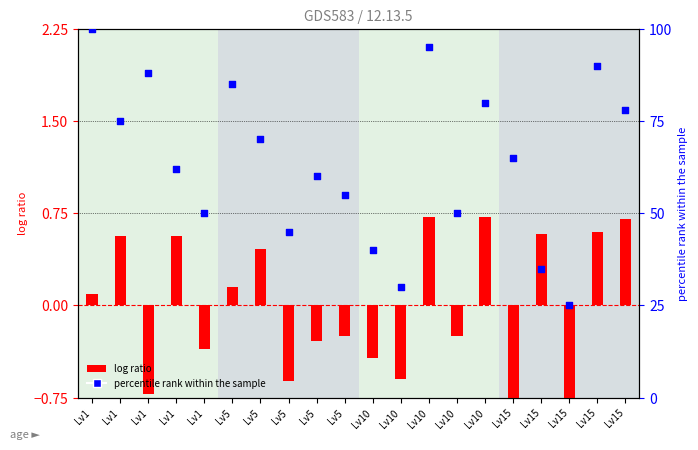

Is the value of percentile rank within the sample at Lv1 greater than the value of log ratio at Lv5?

Yes